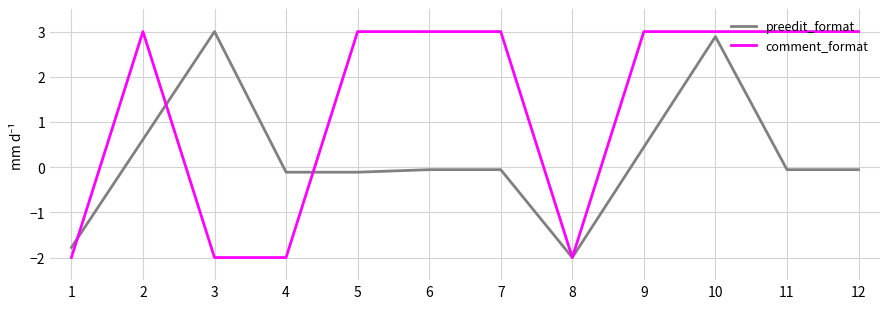

List the series in order of their overall mean, highest first.

comment_format, preedit_format